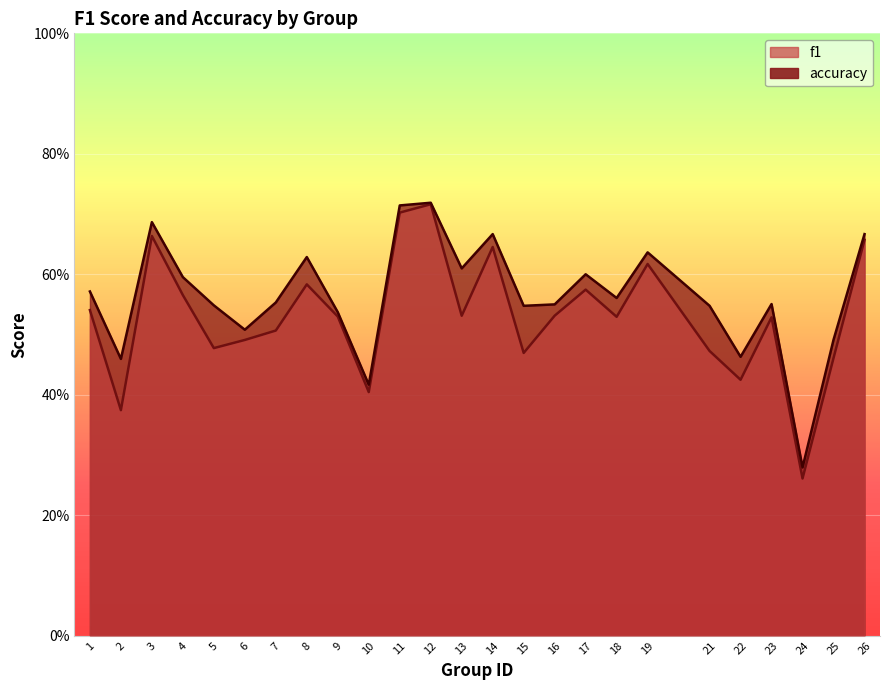

What is the value of the accuracy point at the 21st from the left?

0.5